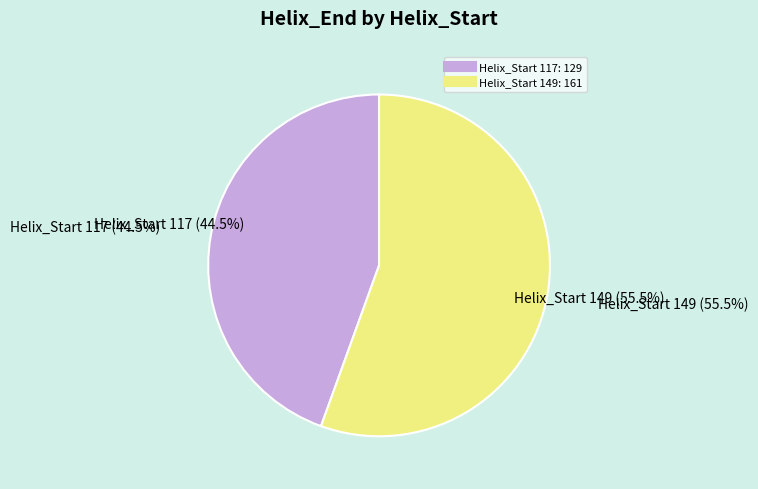

What percentage do 117 and 149 together represent?

100.0%